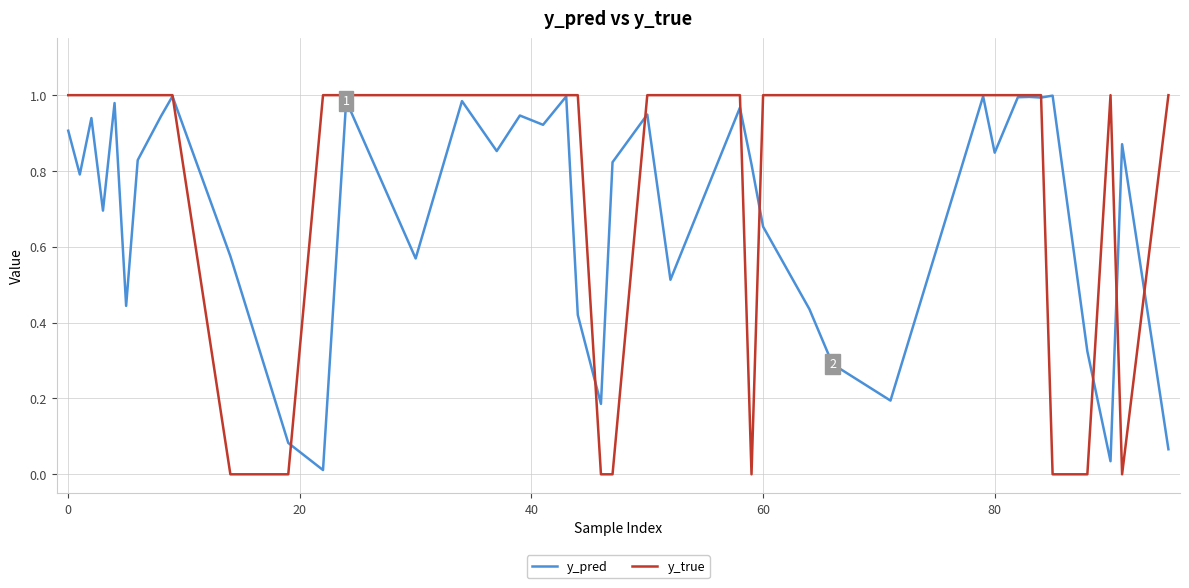

Which series has the widest spread of values?

y_true